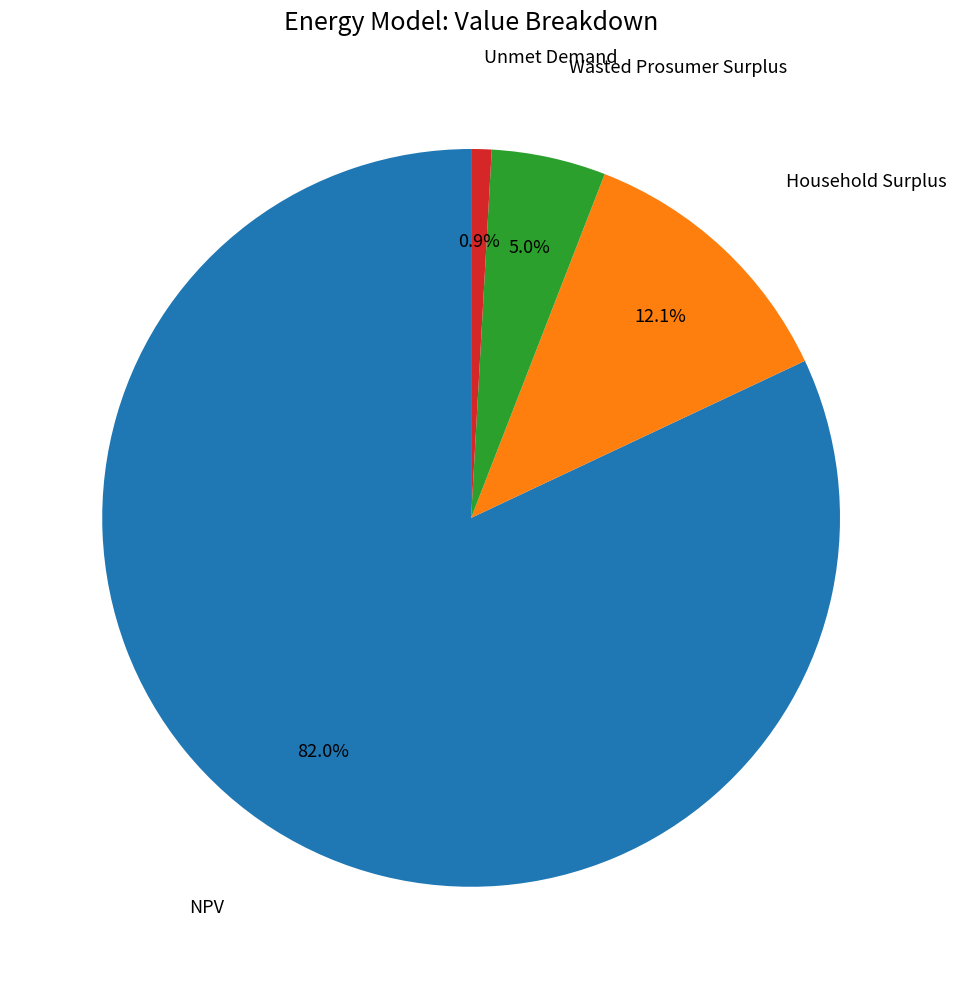

Is there a majority slice in this chart?

Yes